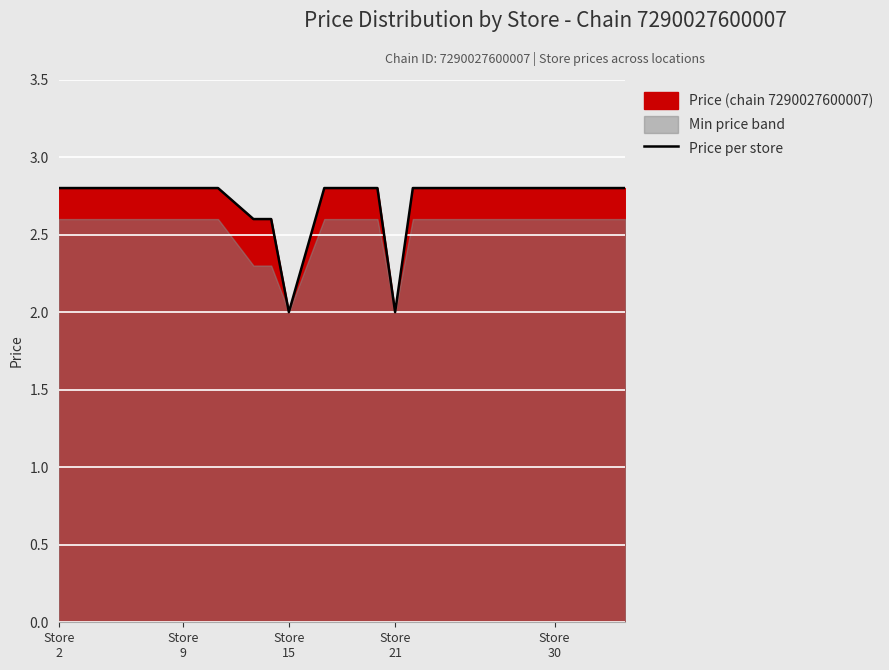

What is the highest value of the Price per store series?

2.8